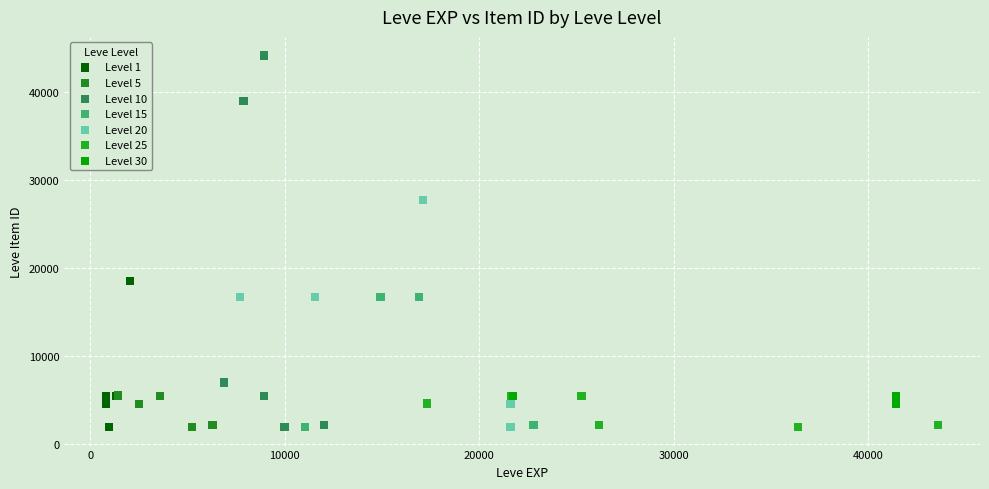

Which series reaches the maximum Y coordinate?

Level 10